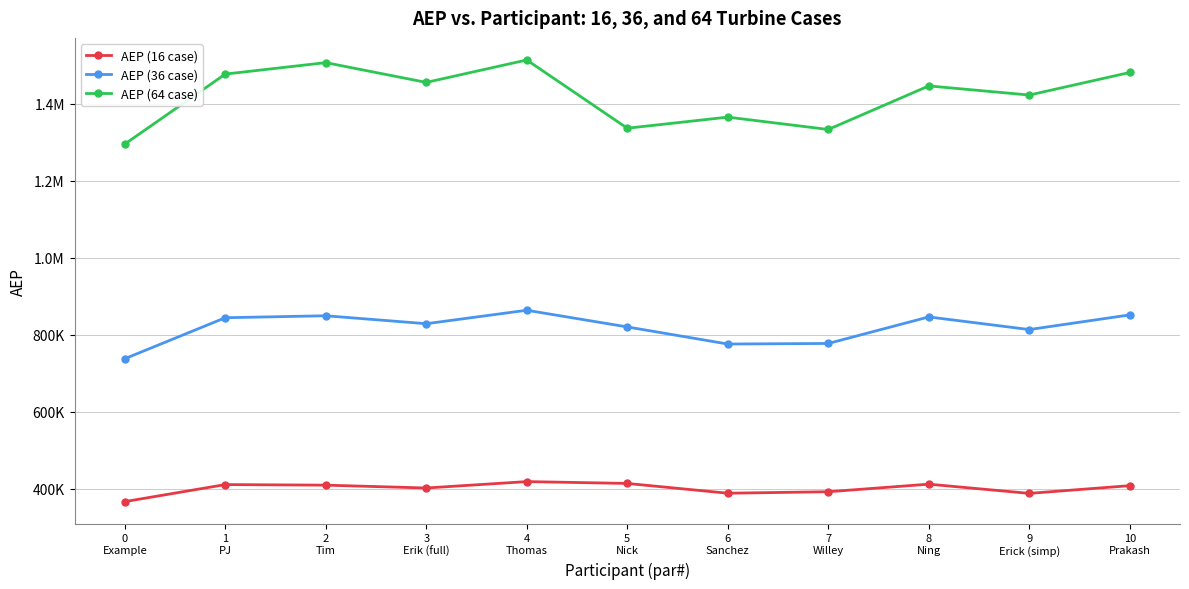

Is this an area chart (filled region under the line)?

No